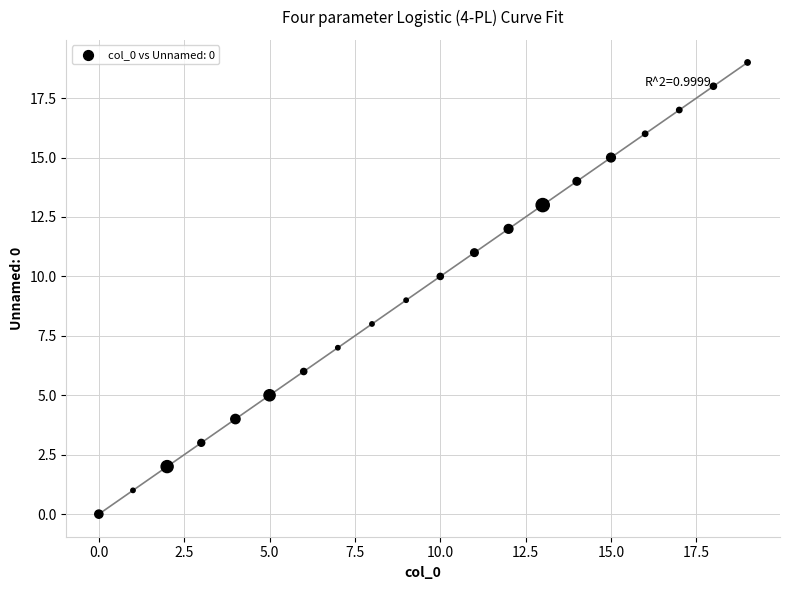

What is the range of Y values (max minus min)?

19